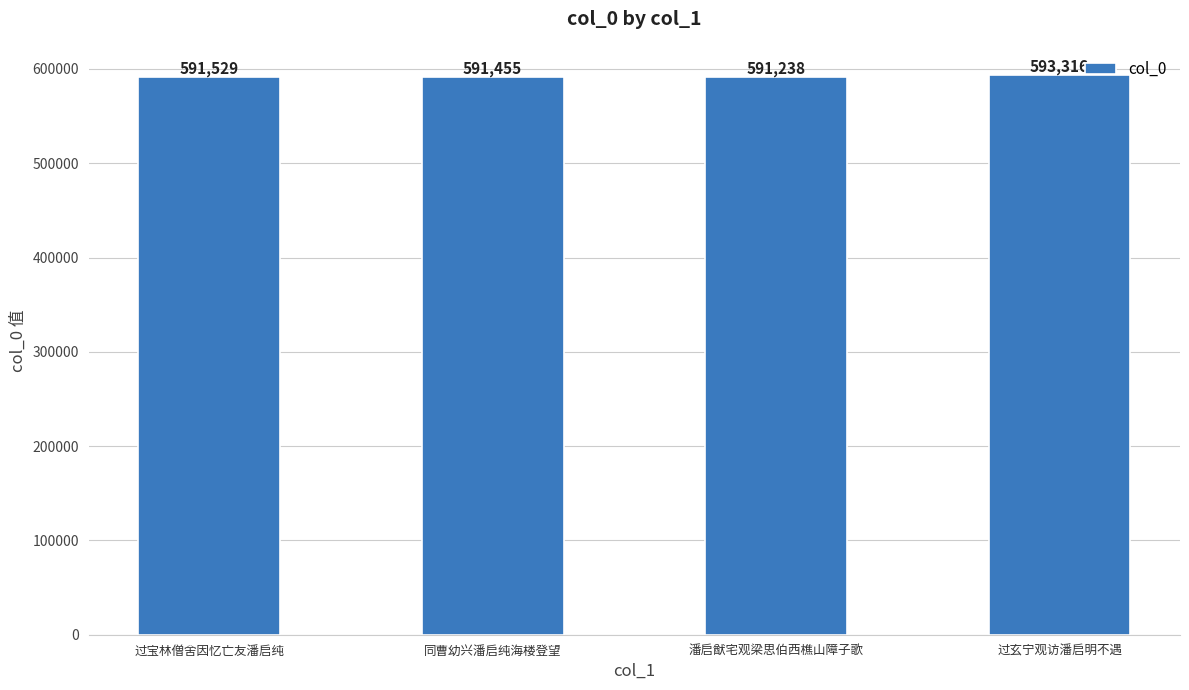

Which category has the lowest value across all series?

潘启猷宅观梁思伯西樵山障子歌